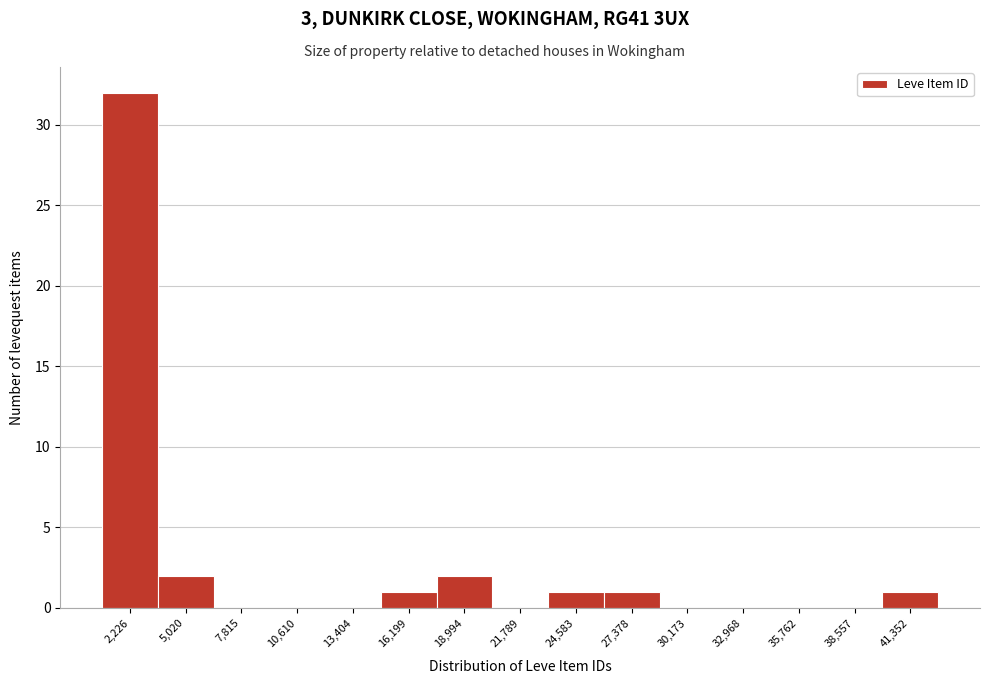

Reading left to right, list all the values displayed in this chart.

2,226=32	5,020=2	7,815=0	10,610=0	13,404=0	16,199=1	18,994=2	21,789=0	24,583=1	27,378=1	30,173=0	32,968=0	35,762=0	38,557=0	41,352=1